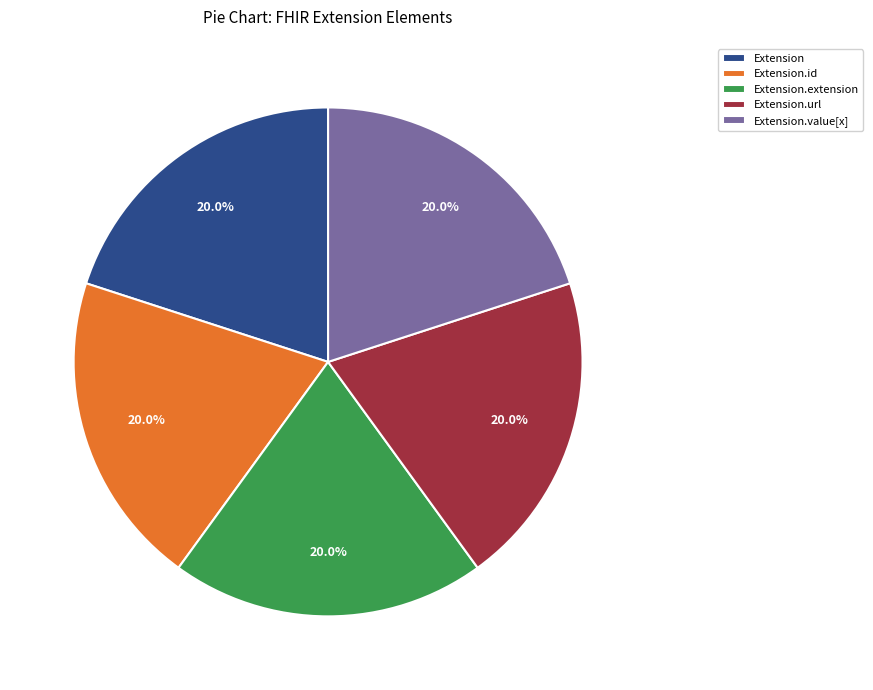

How many segments does this pie chart have?

5